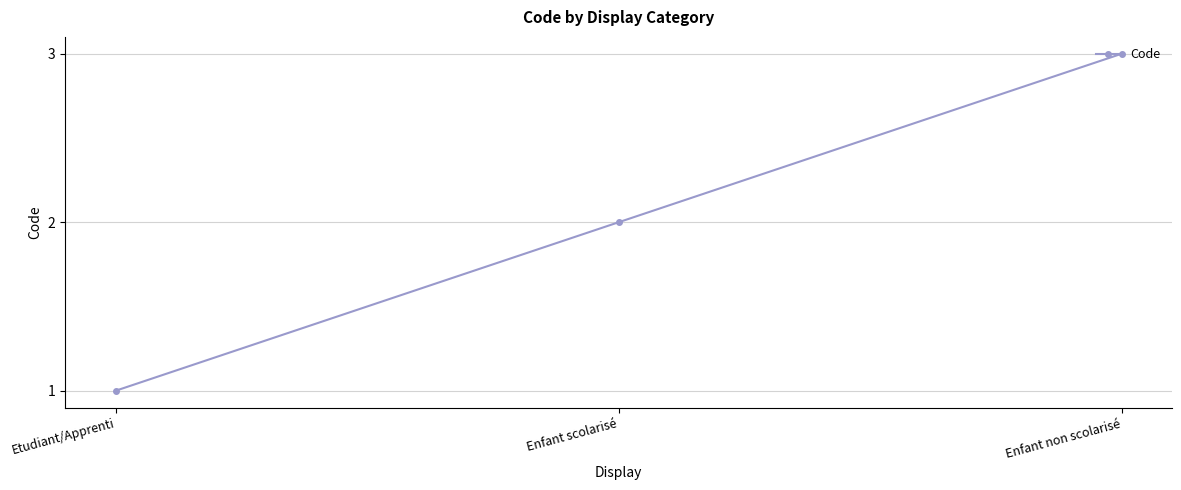

Reading left to right, list all the values displayed in this chart.

Etudiant/Apprenti=1	Enfant scolarisé=2	Enfant non scolarisé=3